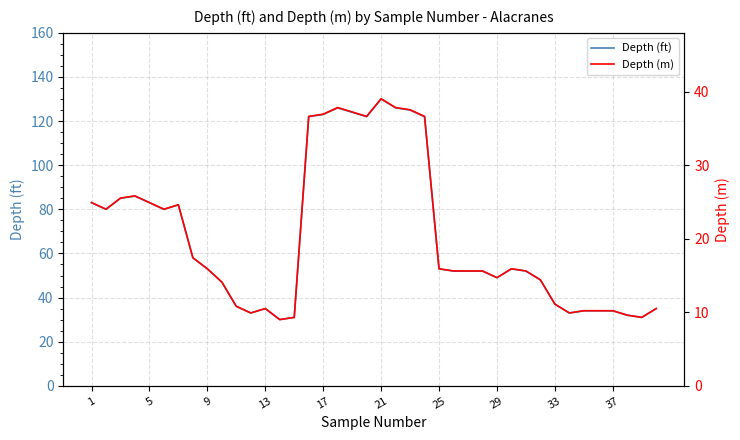

Between 17 and 34, which series saw the biggest shift?

Depth (ft)